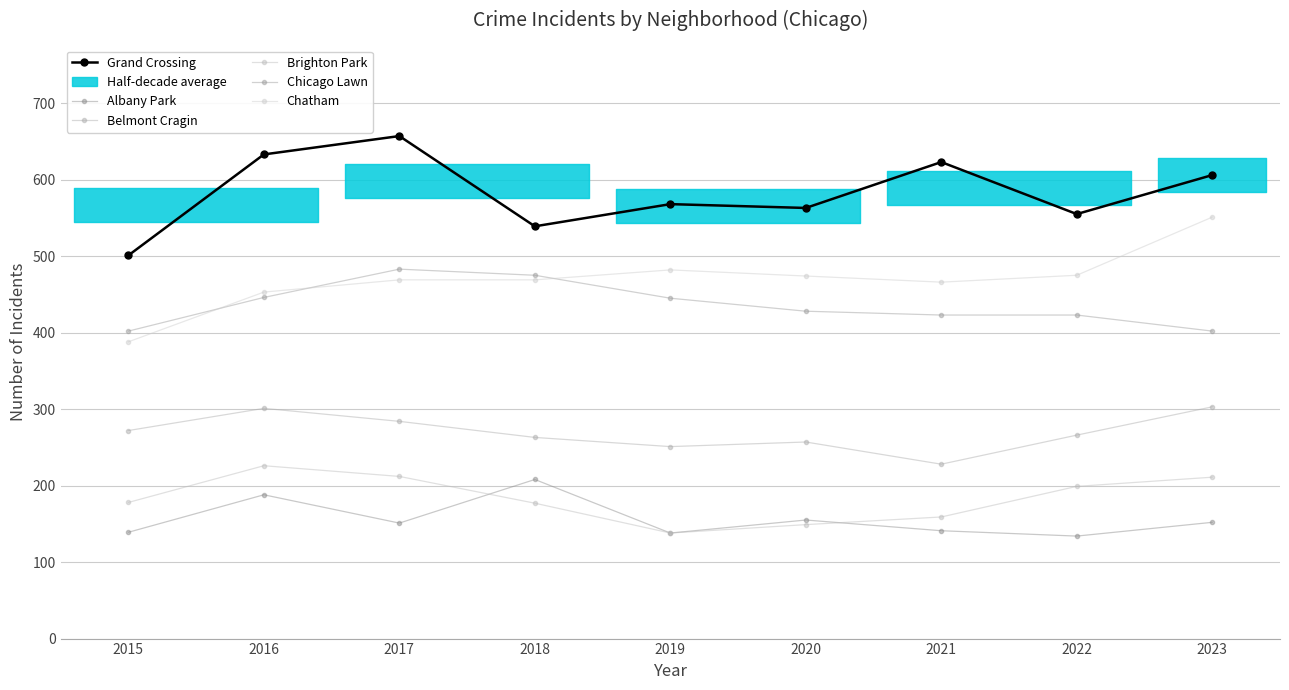

At which category is the sum across all series the highest?

2017